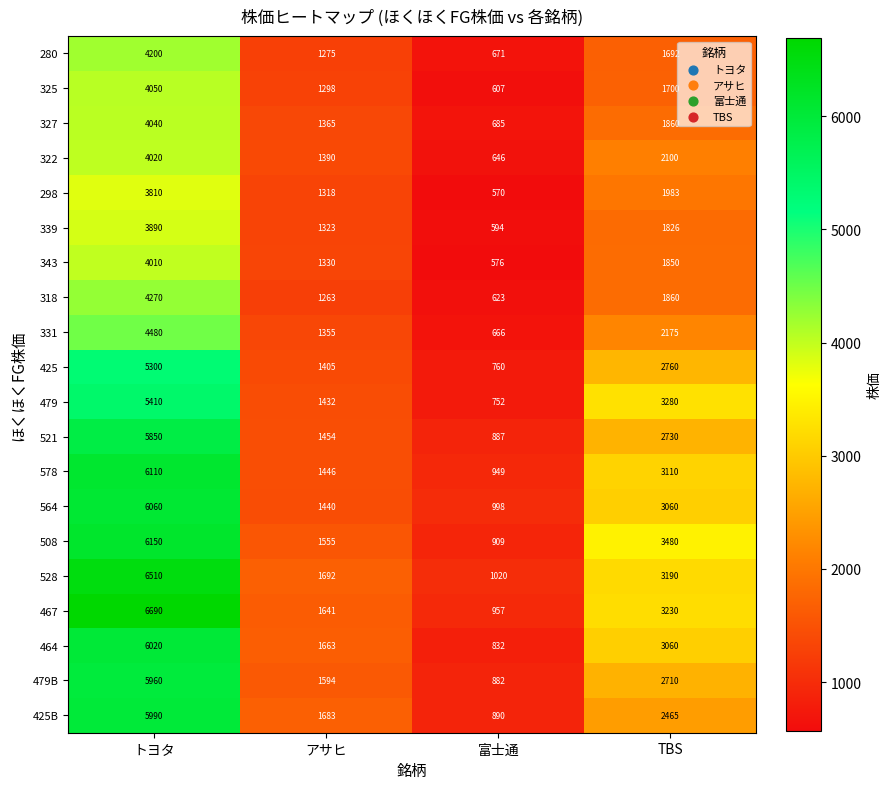

Where does the 343 series first go above 1850?

トヨタ